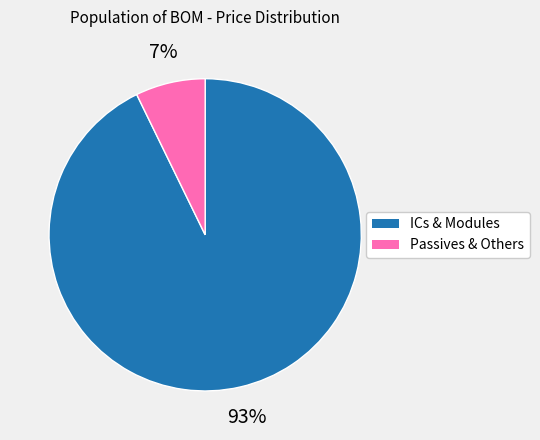

Is there any slice that represents more than half of the pie?

Yes